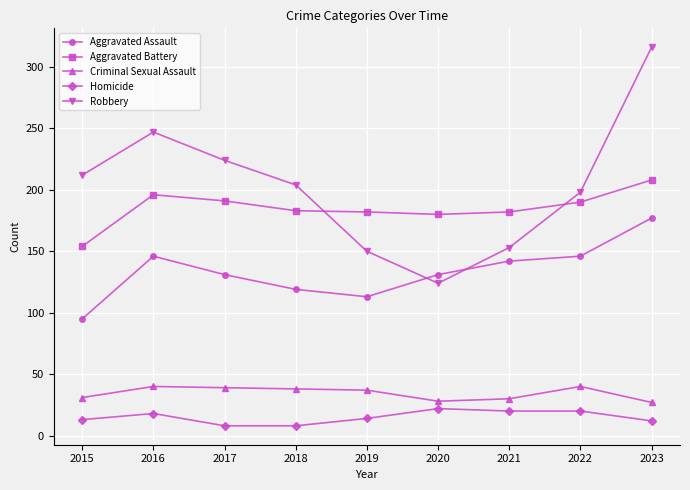

Does the chart have visible grid lines?

Yes